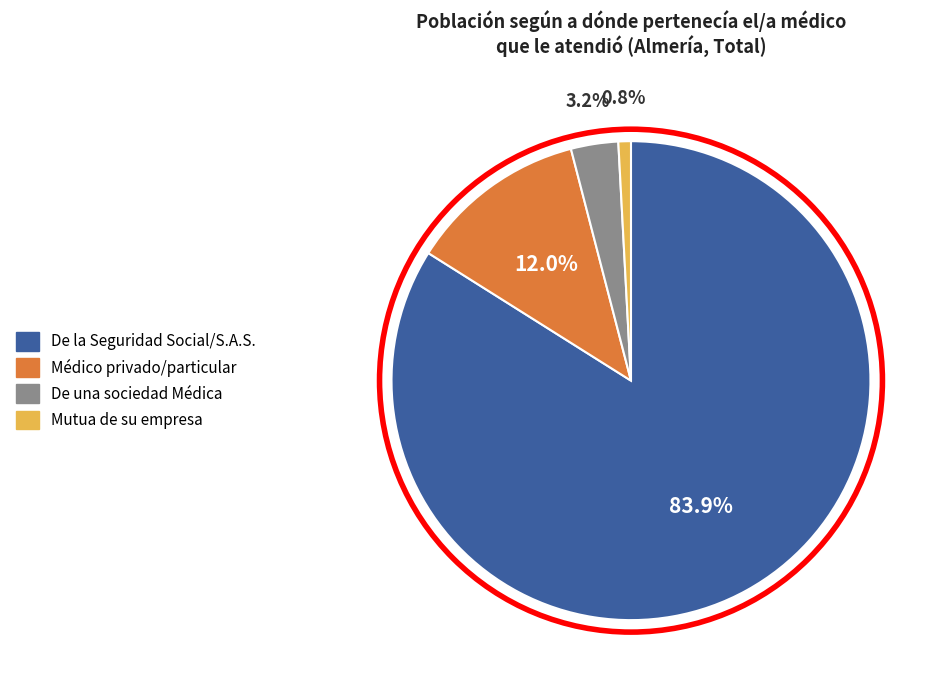

To the nearest percent, what is the combined percentage of De la Seguridad Social/S.A.S. and Mutua de su empresa?

85%